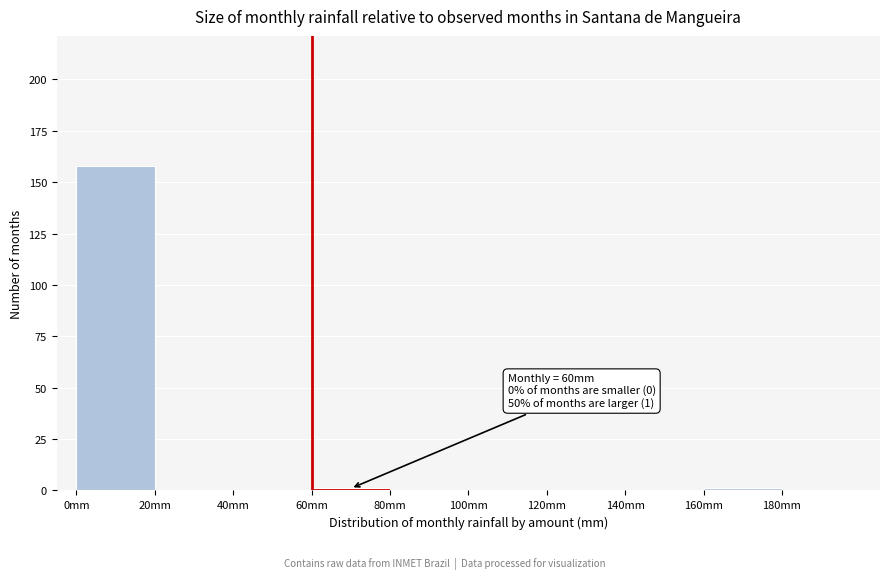

Which range on the x-axis has the tallest bar?

0 to 20